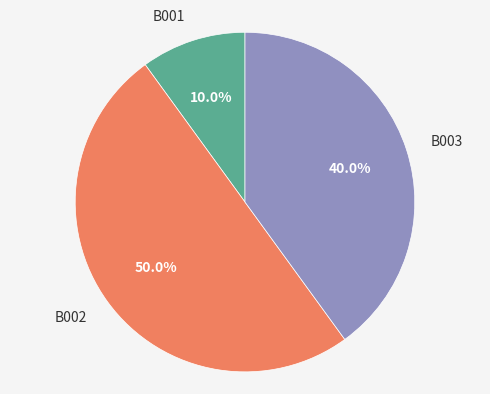

Which has a higher value, B001 or B002?

B002